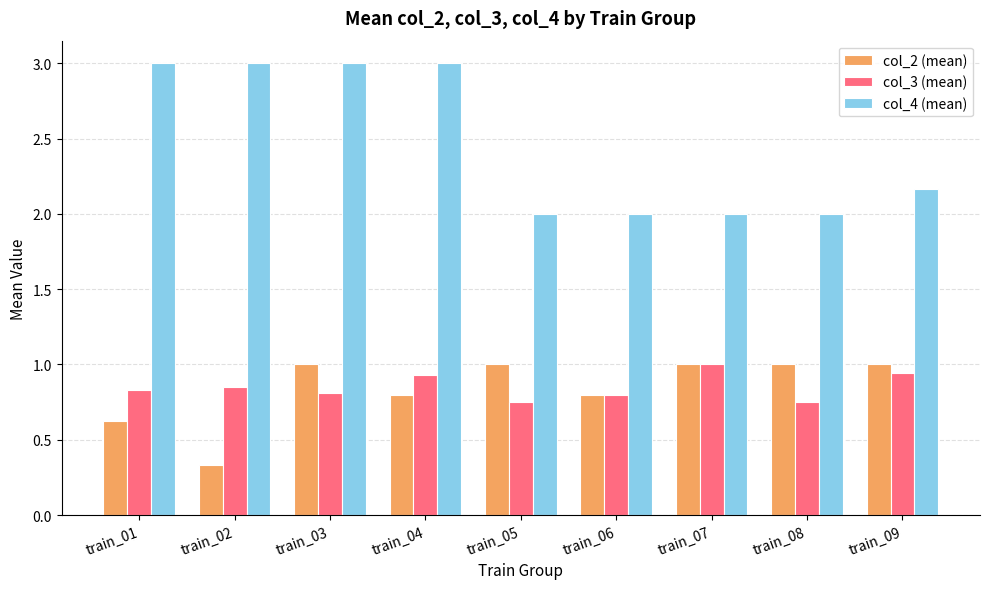

How many groups of bars are there?

9